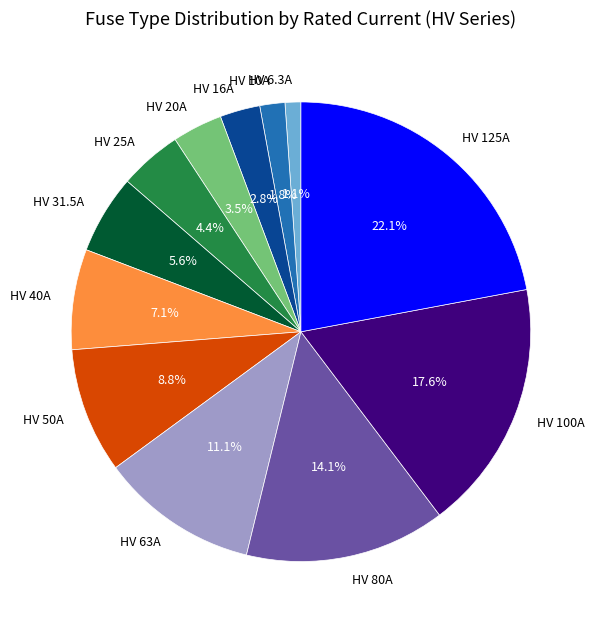

Is it true that HV 10A is 2% of the pie?

True